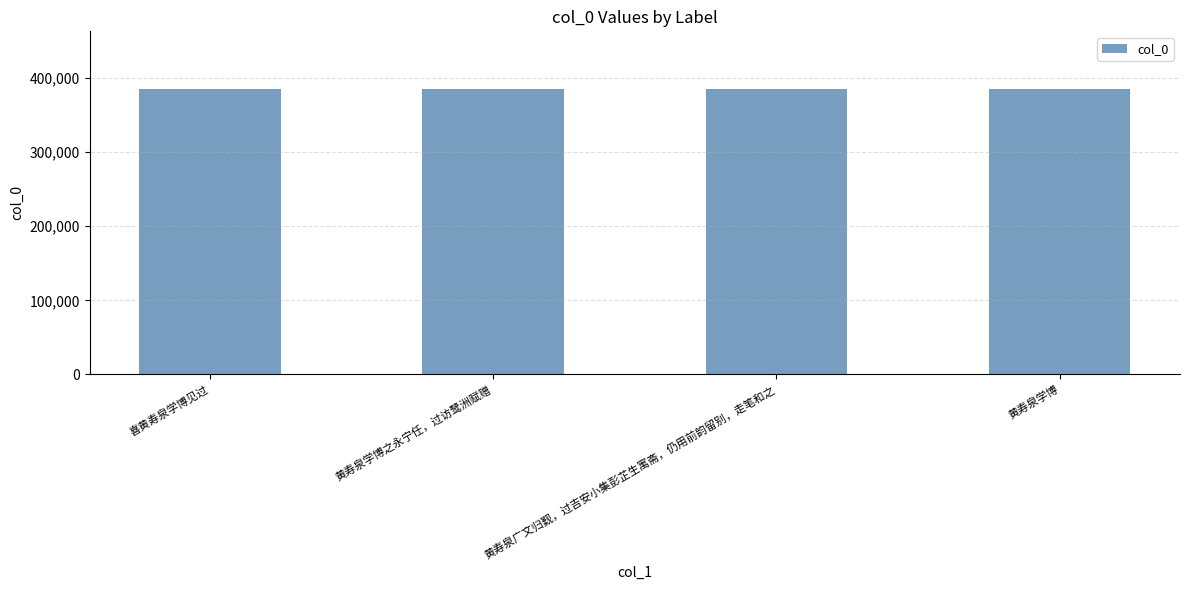

How many data points are less than 384953?

2